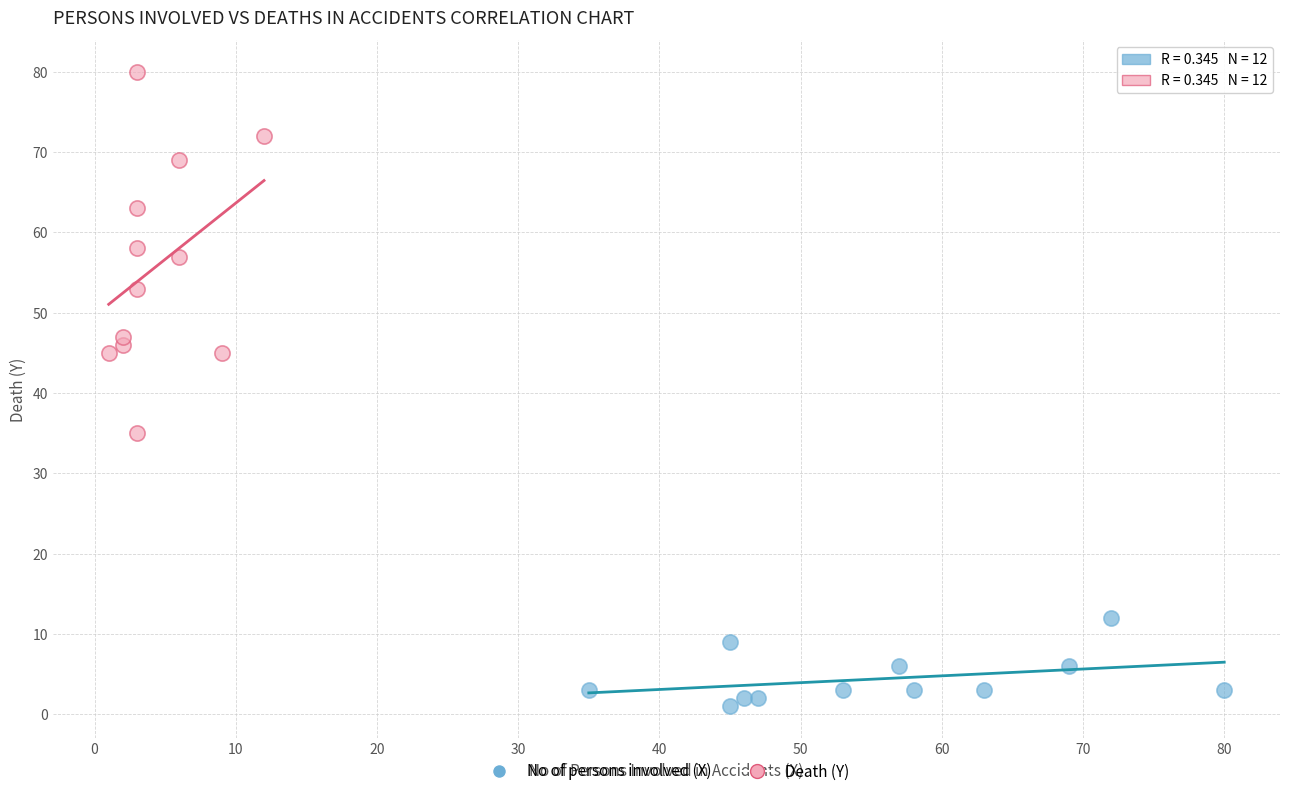

Which series contains the lowest Y value?

No of persons involved (X)